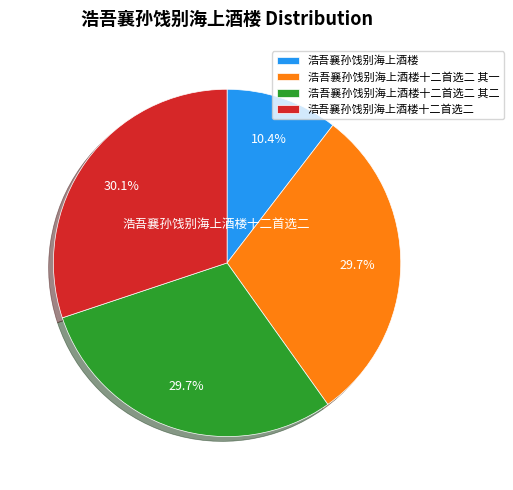

What percentage is NOT represented by 浩吾襄孙饯别海上酒楼十二首选二 其二?

70.3%